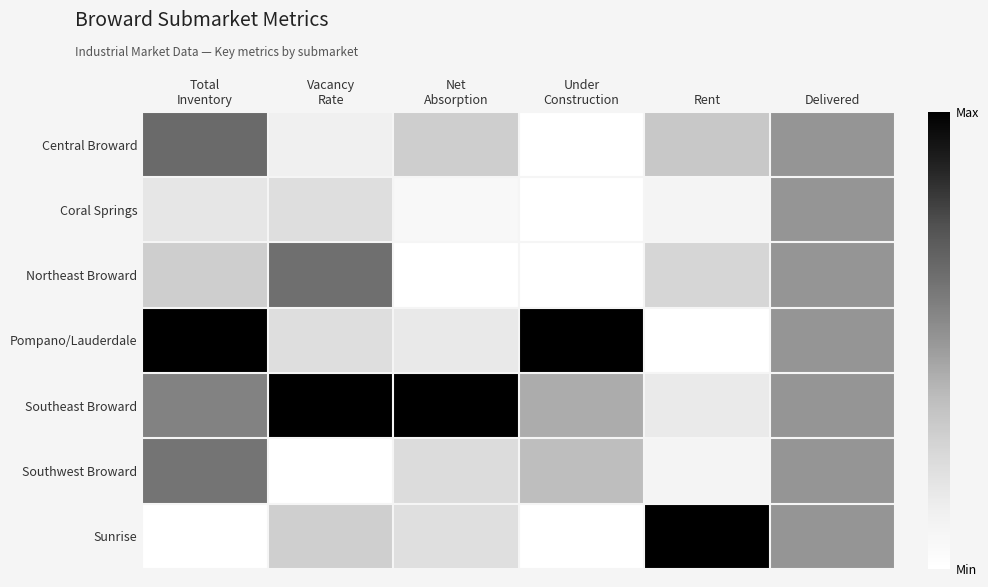

Which series has the largest range (max minus min)?

Pompano/Lauderdale